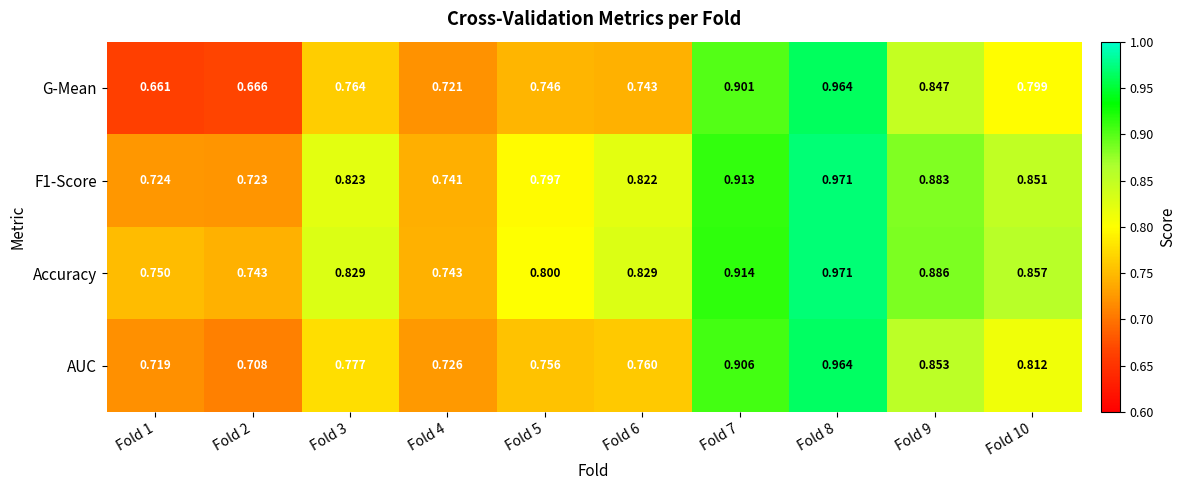

Which series has the largest total across all categories?

Accuracy